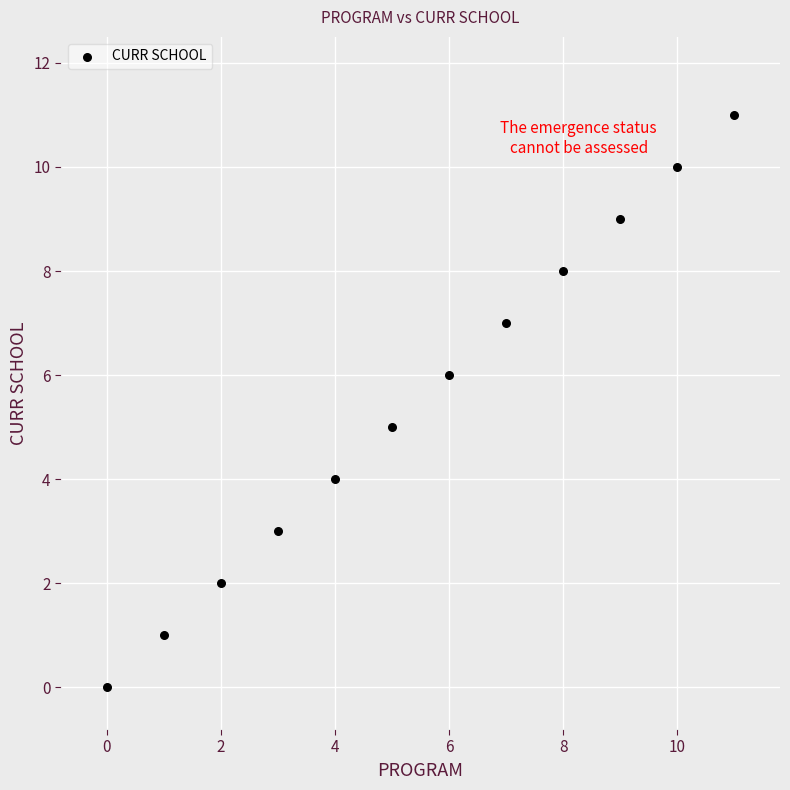

What is the range of Y values (max minus min)?

11